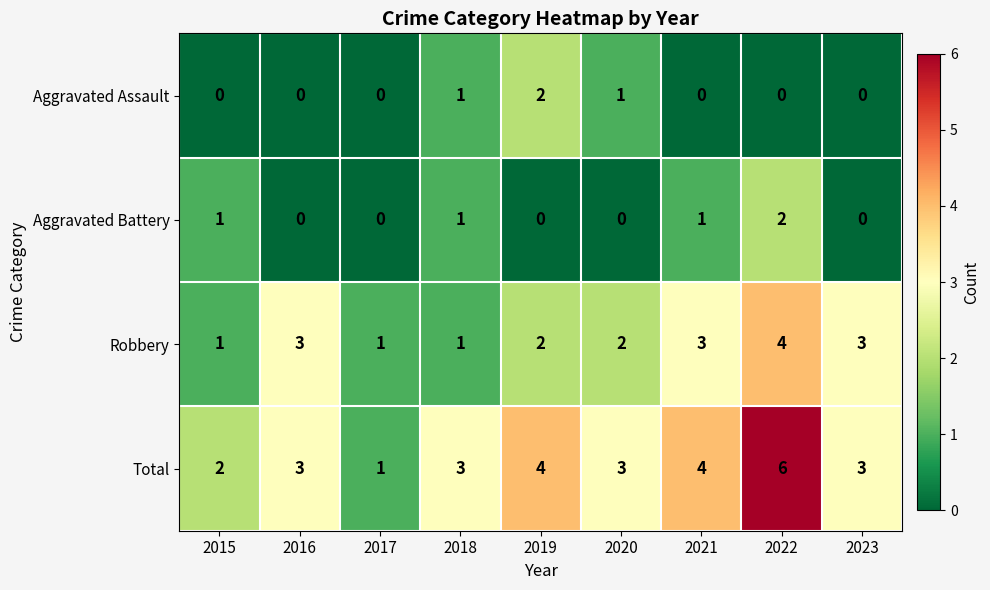

At 2020, list the series in order from largest to smallest.

Total, Robbery, Aggravated Assault, Aggravated Battery